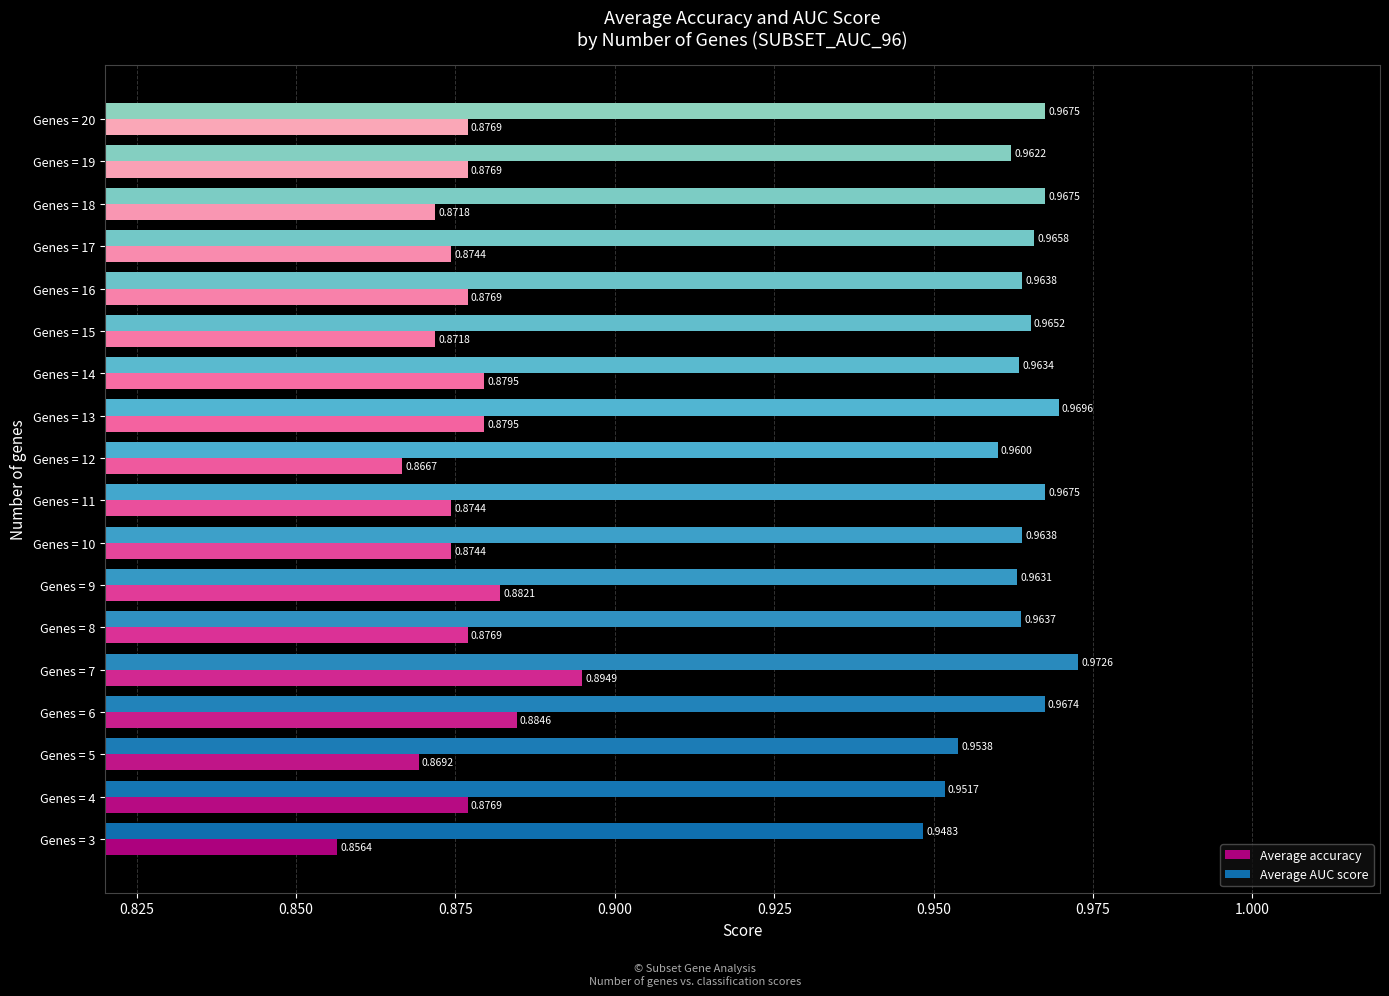

Which category has the lowest value in the Average AUC score series?

Genes = 3